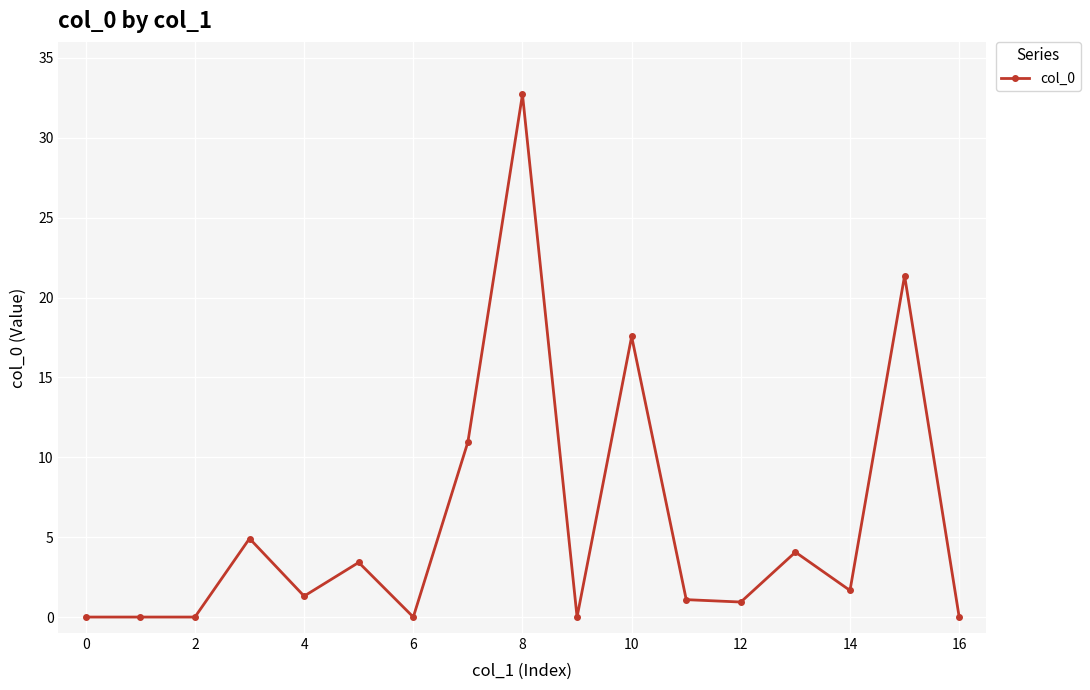

Is this an area chart (filled region under the line)?

No